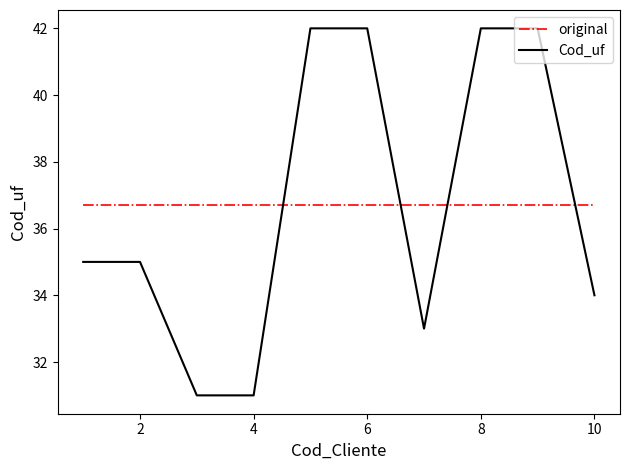

Which series has the largest range (max minus min)?

Cod_uf